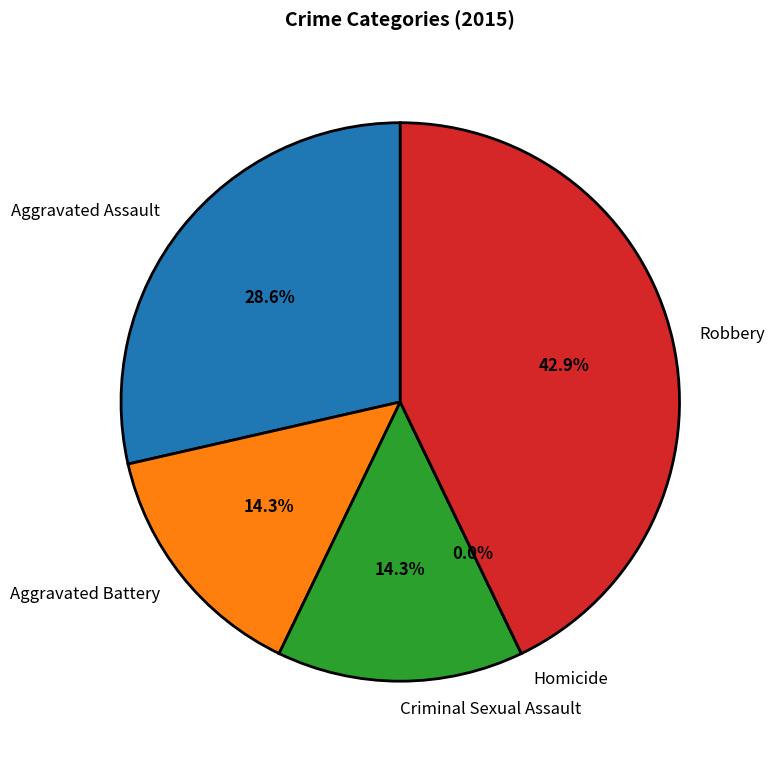

What is the largest slice in the pie chart?

Robbery